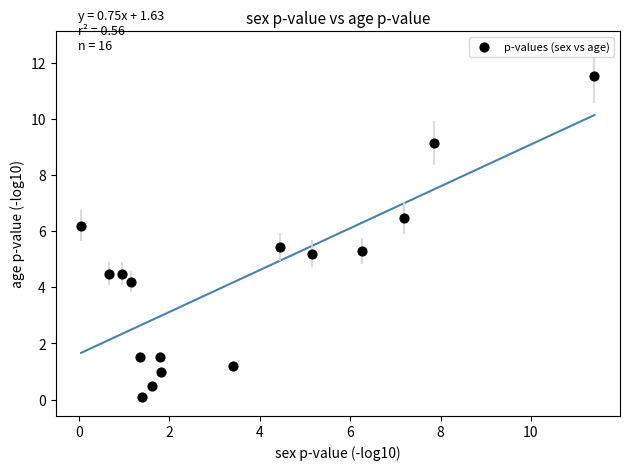

What is the range of X values (max minus min)?

11.3